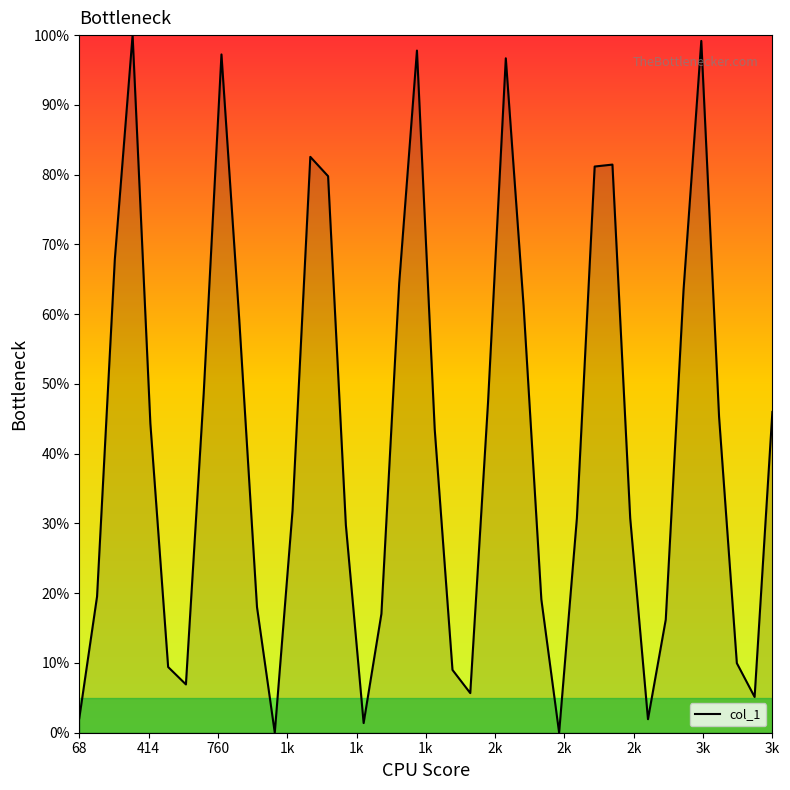

What is the difference between the maximum and minimum values?

100.0